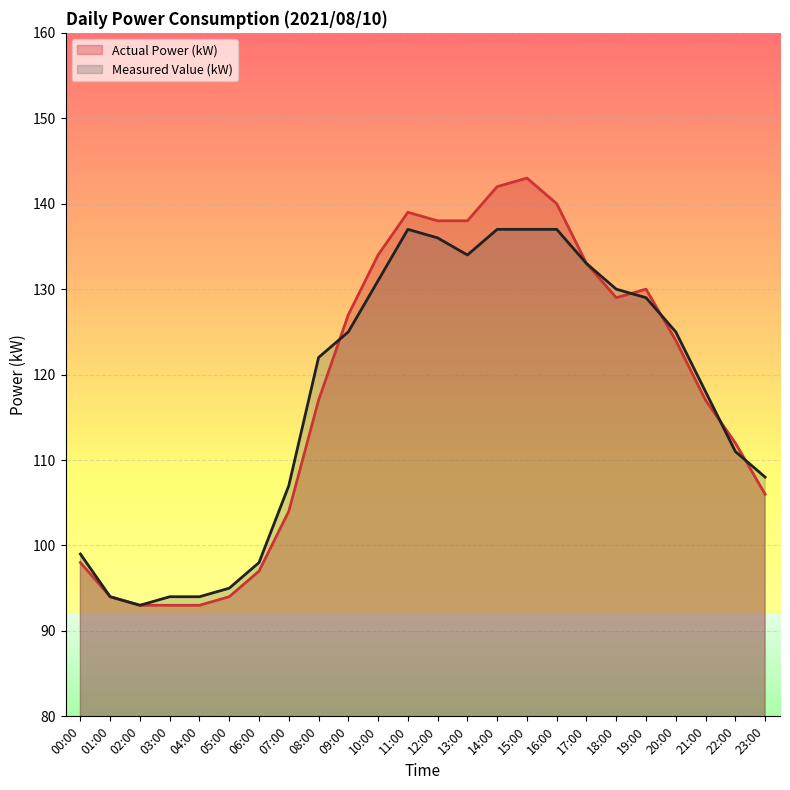

Does the chart display data point markers on the line(s)?

No